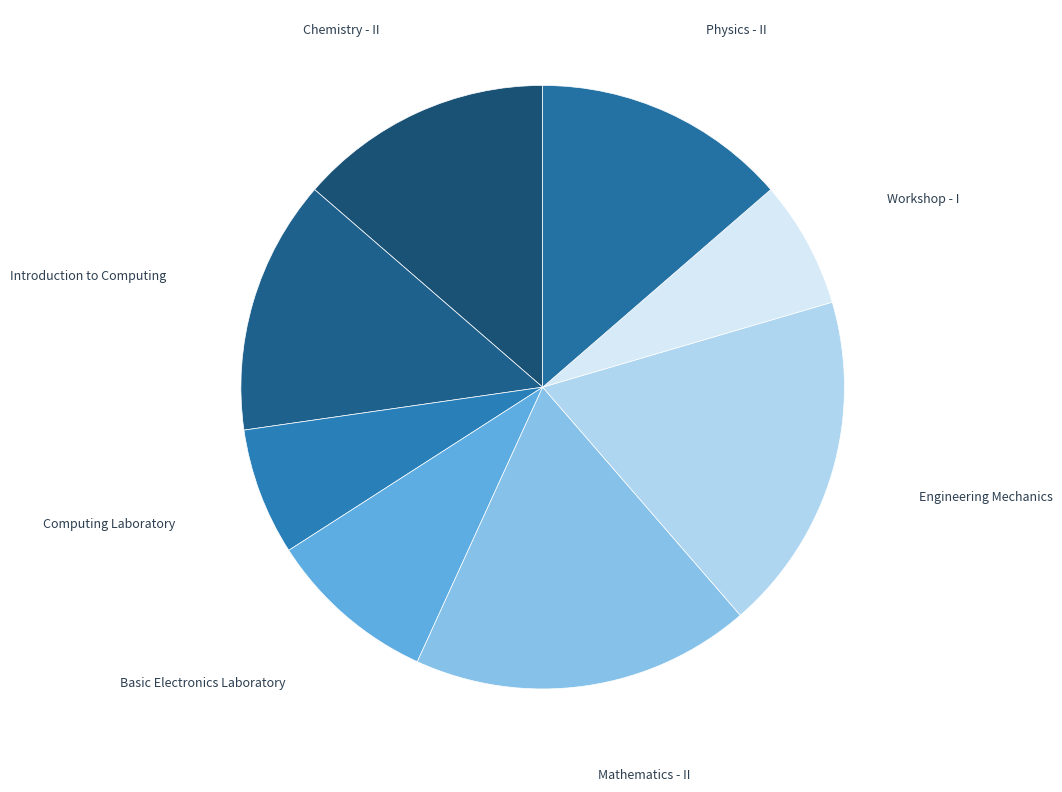

How many segments does this pie chart have?

8